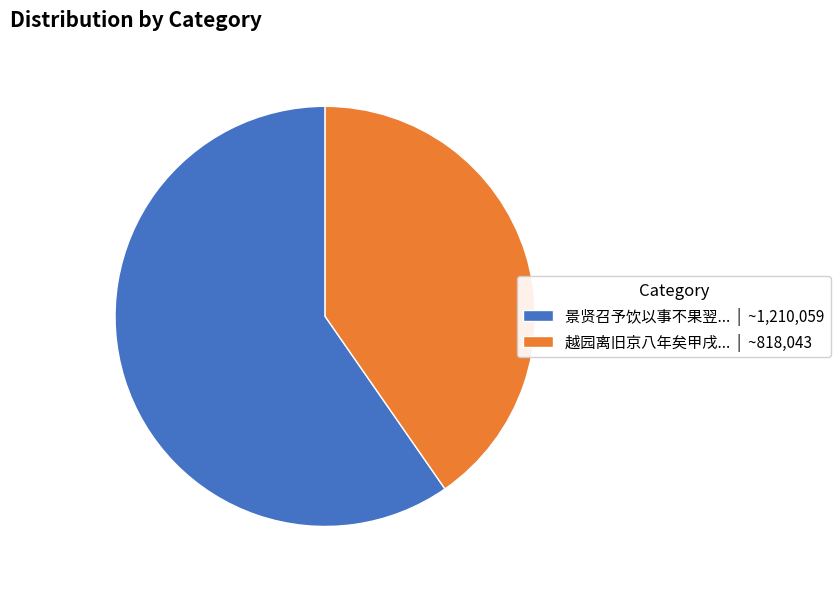

Is there a majority slice in this chart?

Yes